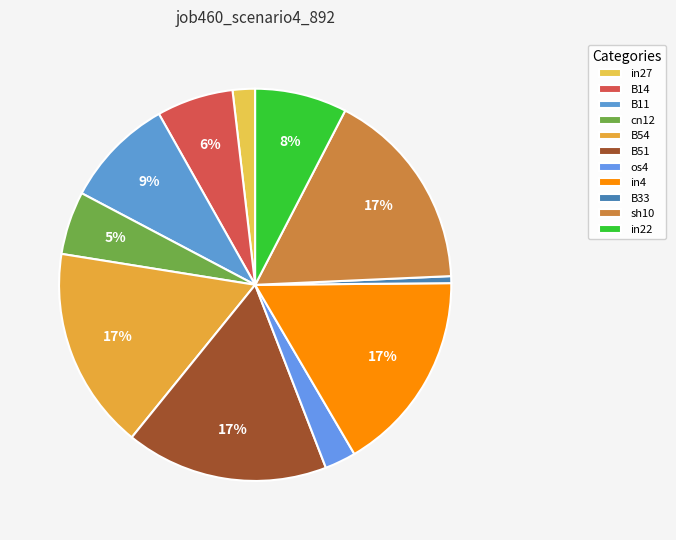

To the nearest percent, what is the combined percentage of os4 and in4?

19%